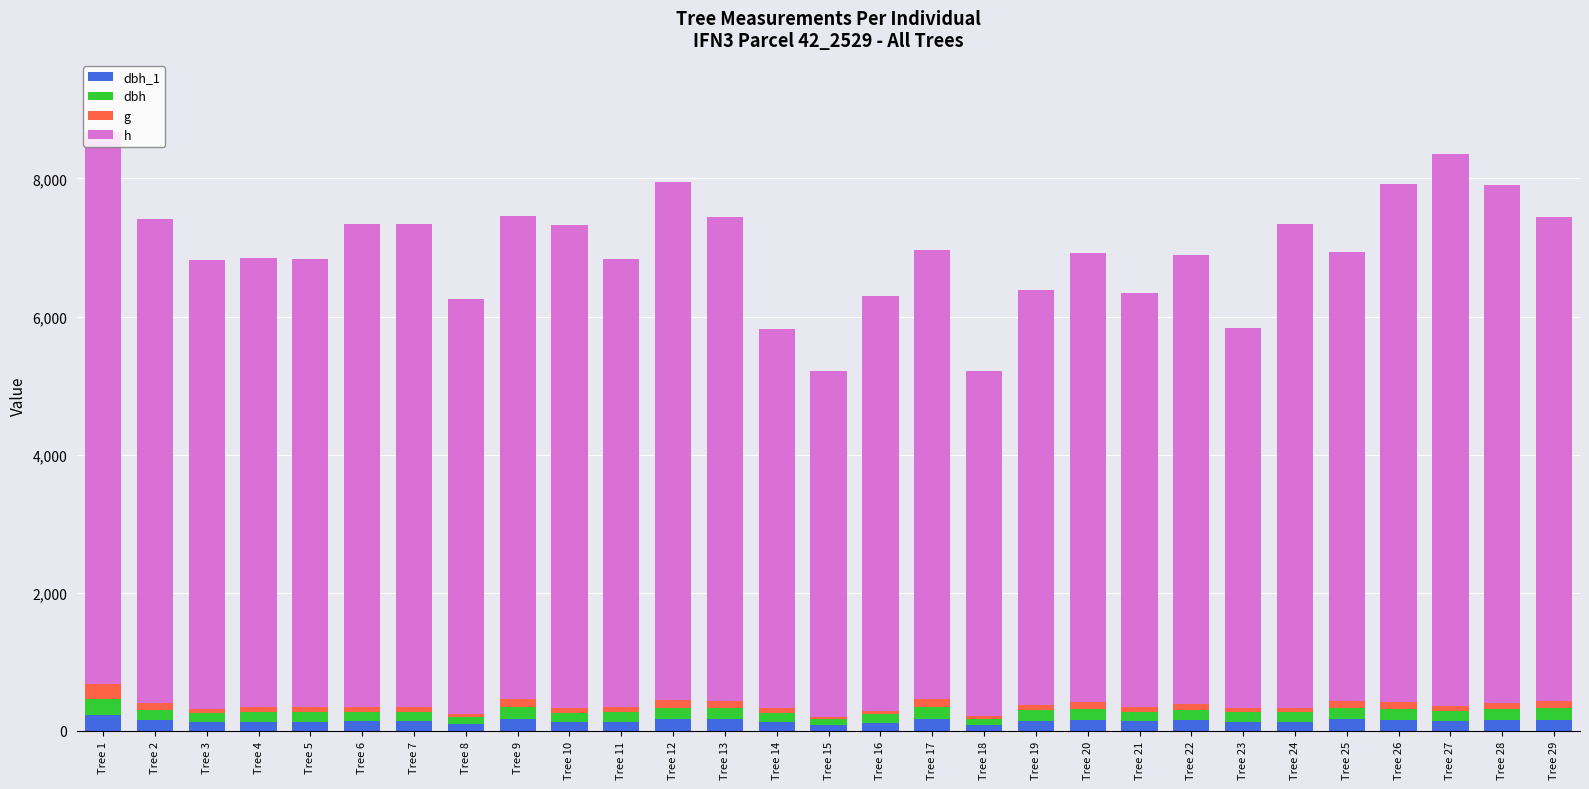

Rank the series by their maximum value, from highest to lowest.

h, dbh, dbh_1, g